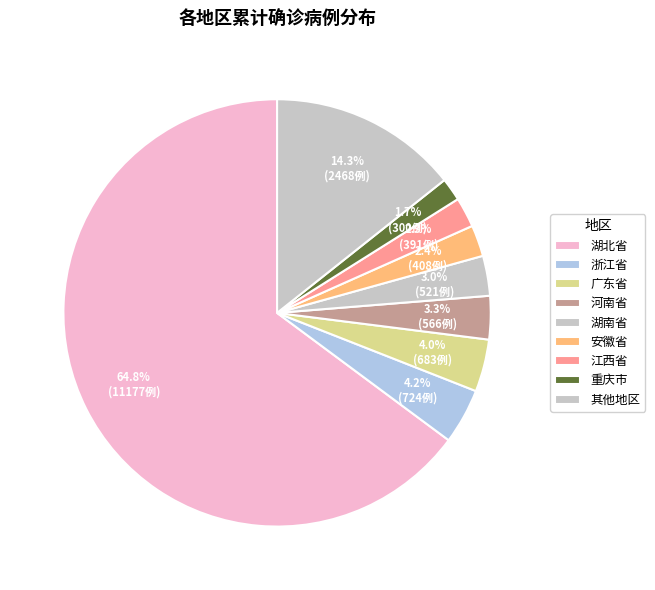

What percentage is the 广东省 slice, to the nearest percent?

4%